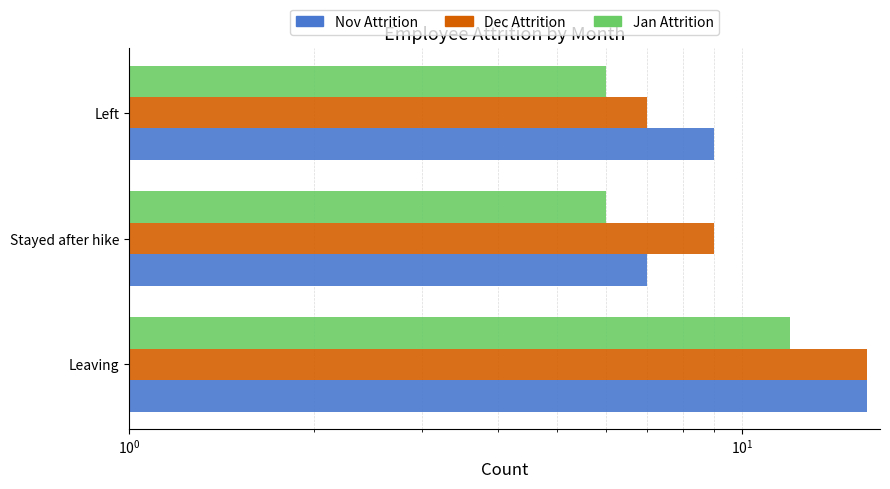

What is the average value of the Dec Attrition series?

11